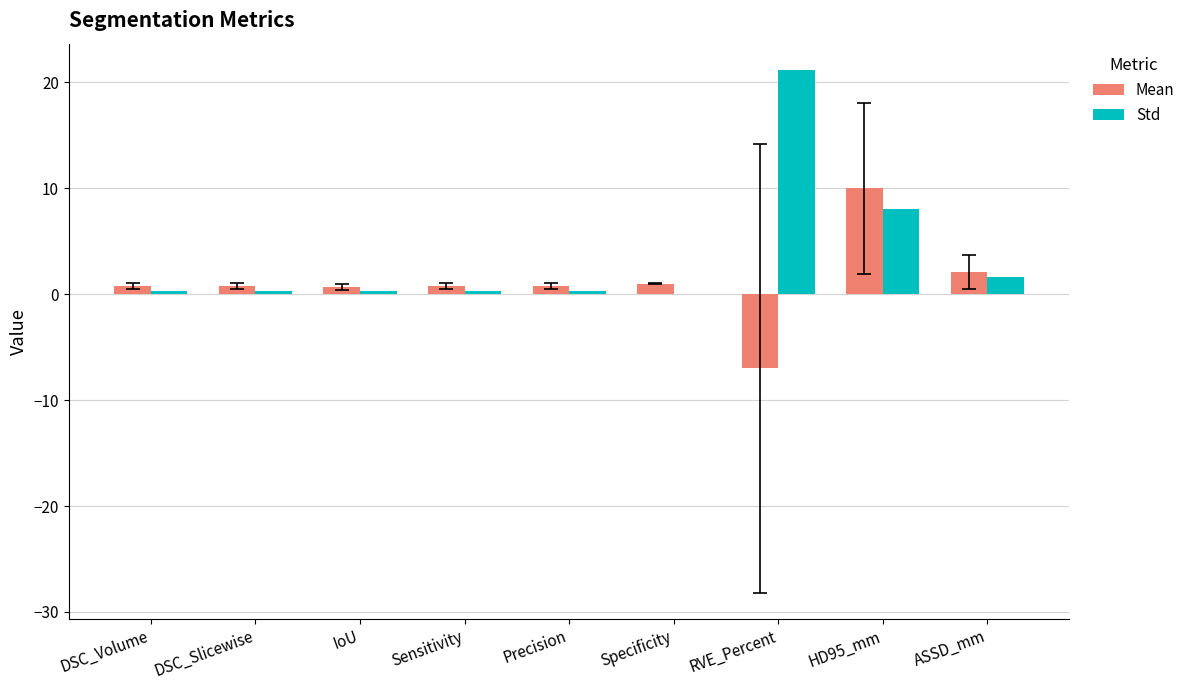

What is the average value of the Std series?

3.6